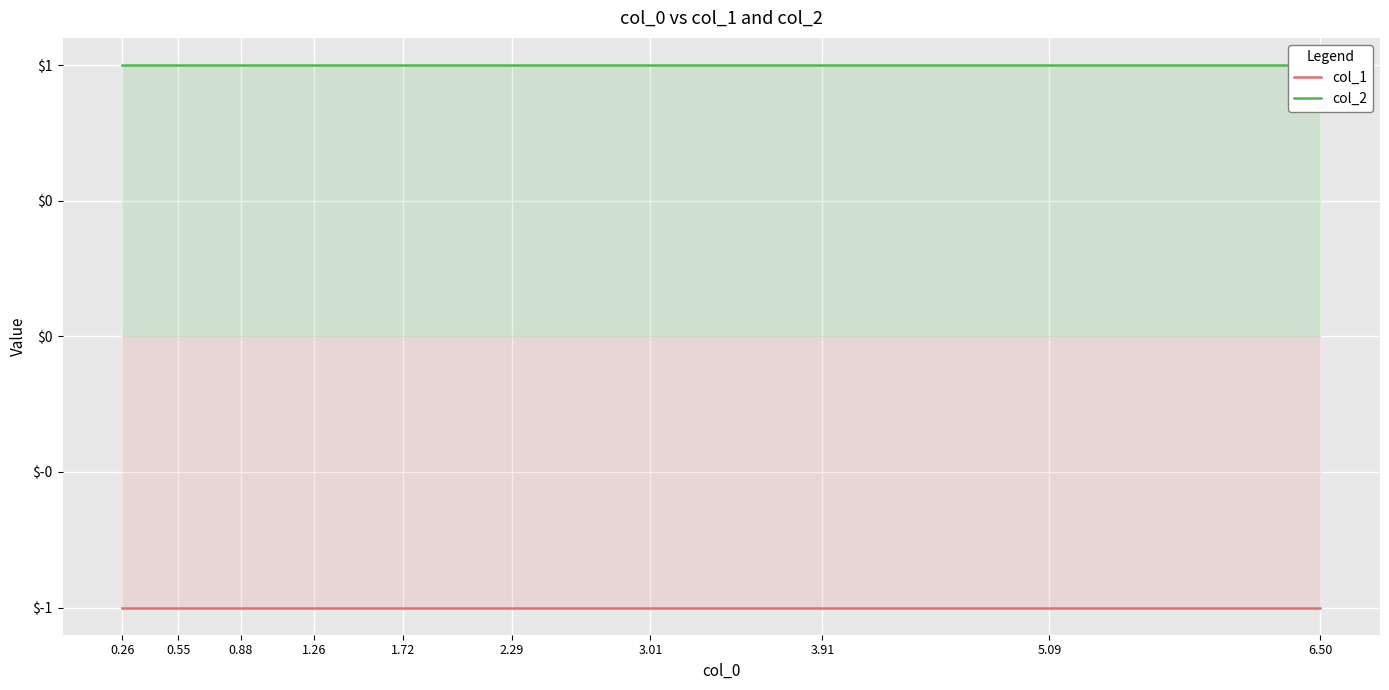

Is it true that col_2 equals 1 at 0.55?

False